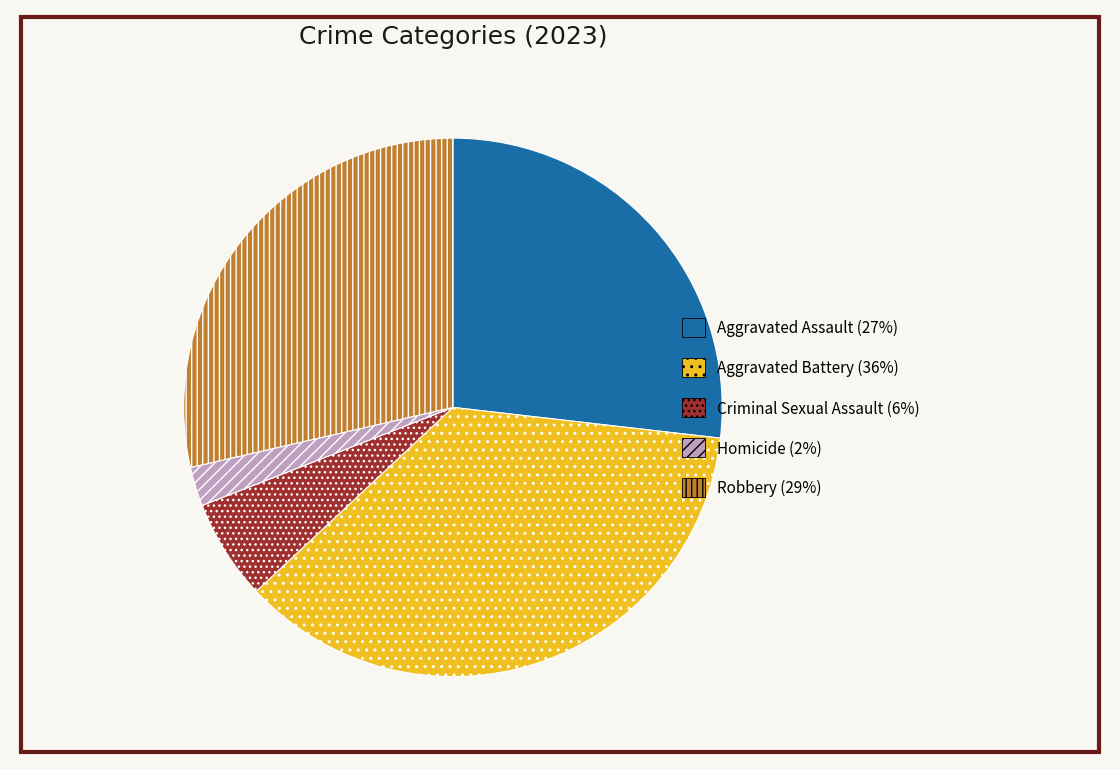

Do Aggravated Battery and Criminal Sexual Assault together represent more than half of the pie?

No